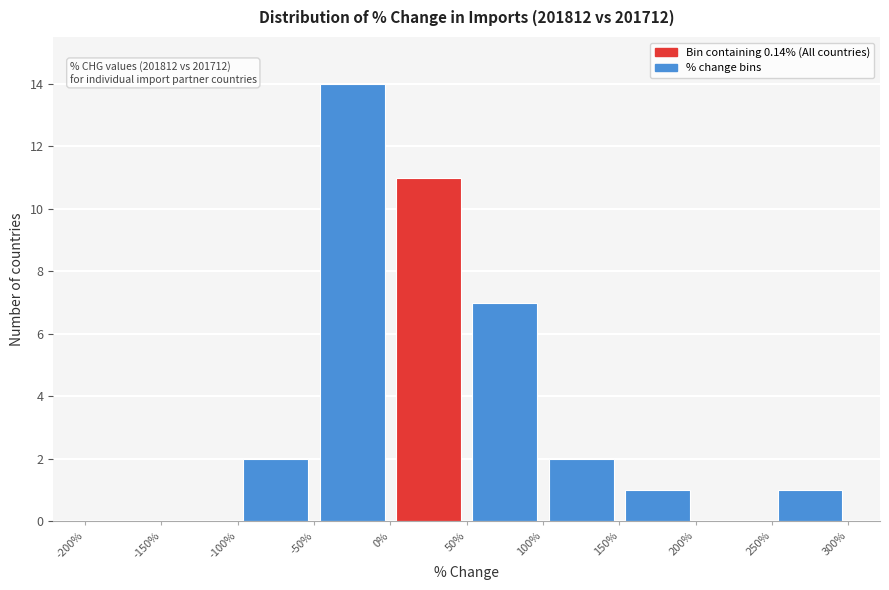

Which range on the x-axis has the tallest bar?

-50% to 0%